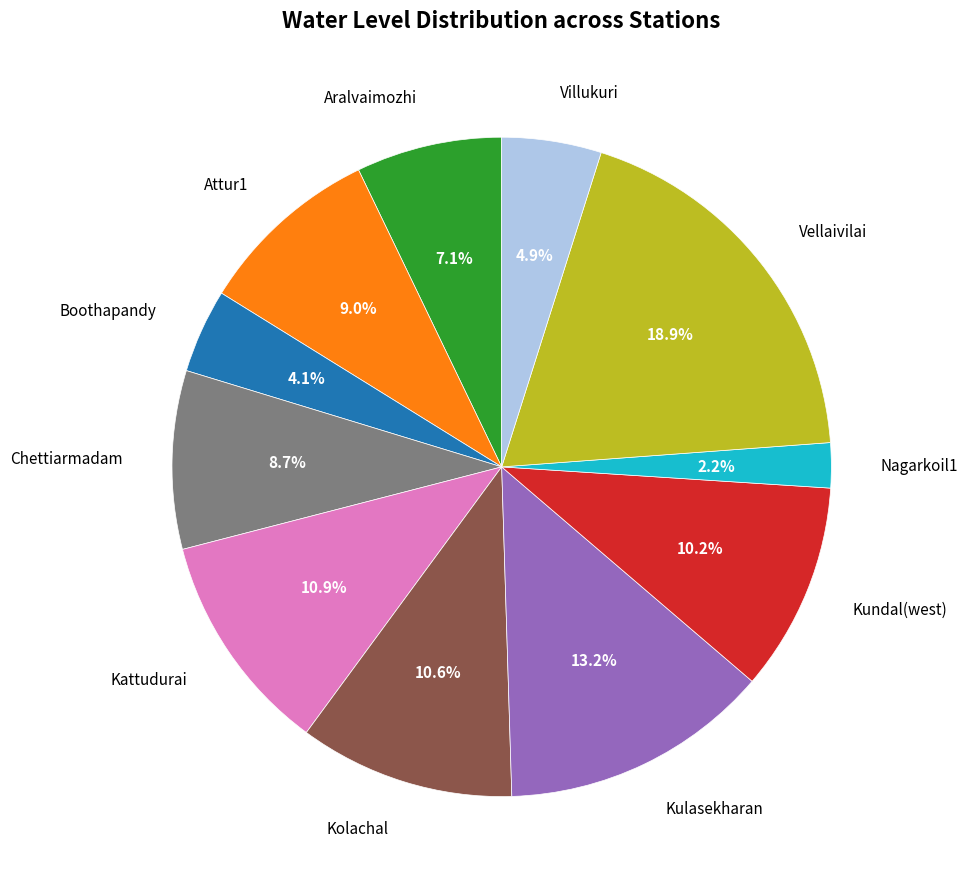

To the nearest percent, what is the difference between the largest and smallest slice percentages?

17%